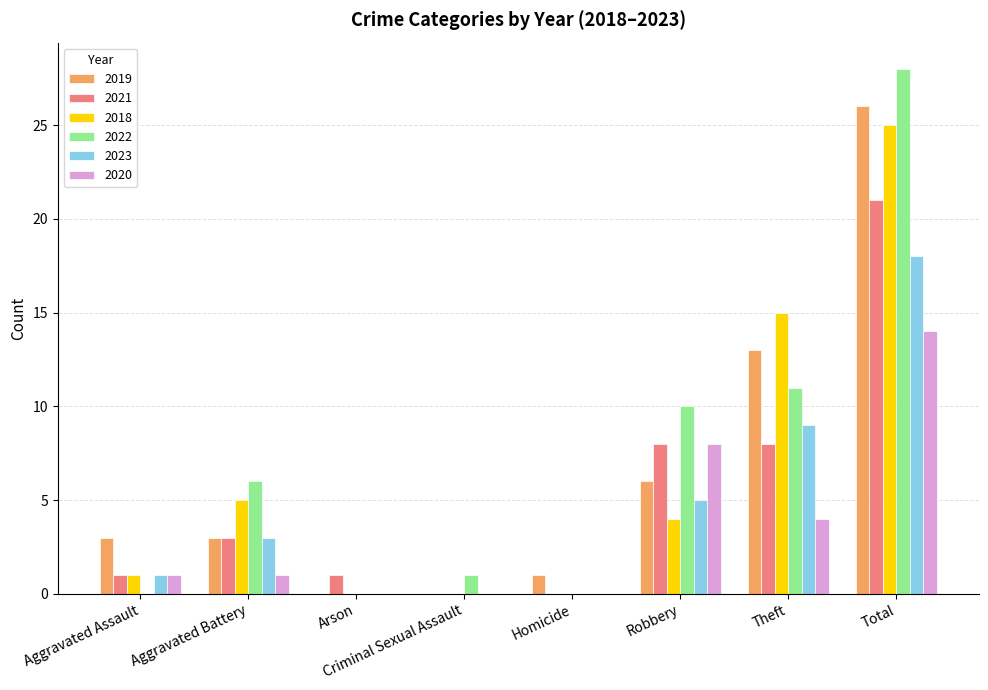

The 2018 series shows 9 at Arson. True or false?

False